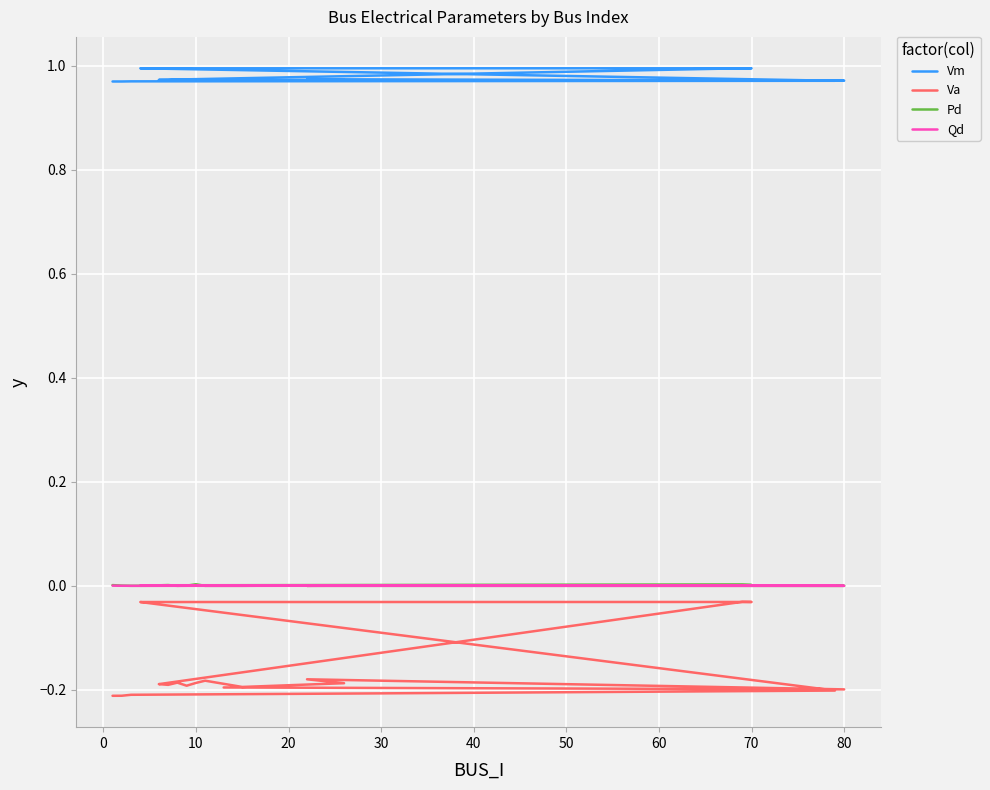

How many positive values does the Pd series have?

14